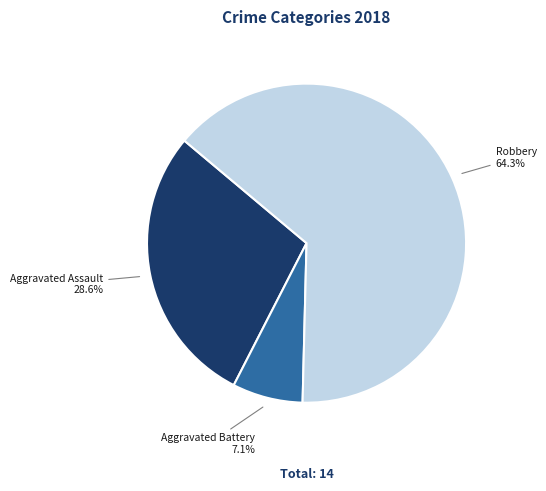

The Aggravated Assault slice represents 29% of the pie. True or false?

True